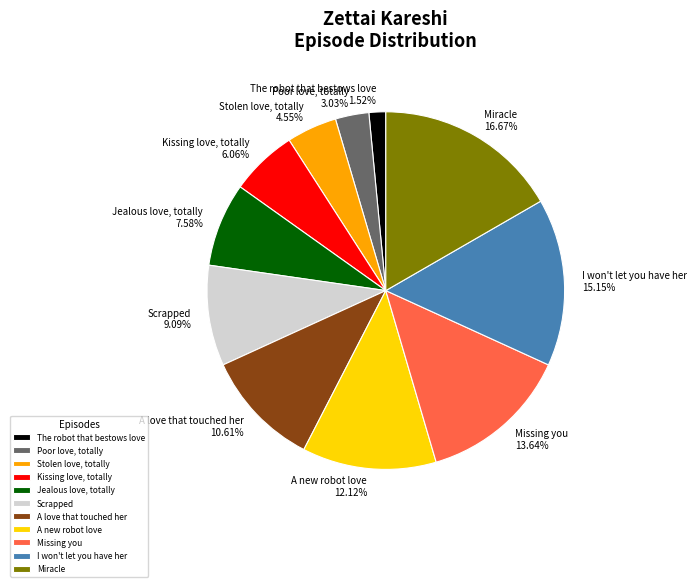

Approximately how many times larger is the value at A new robot love compared to Kissing love, totally?

2.0